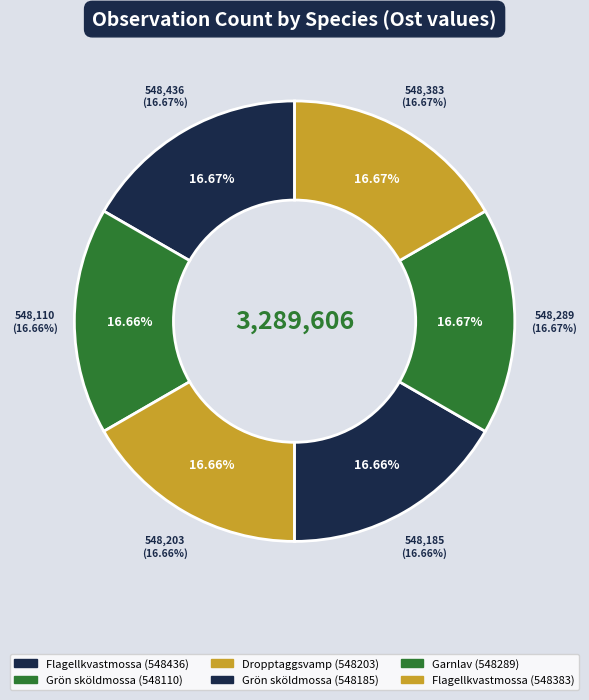

What percentage do Flagellkvastmossa (548436) and Dropptaggsvamp (548203) together represent?

33.3%